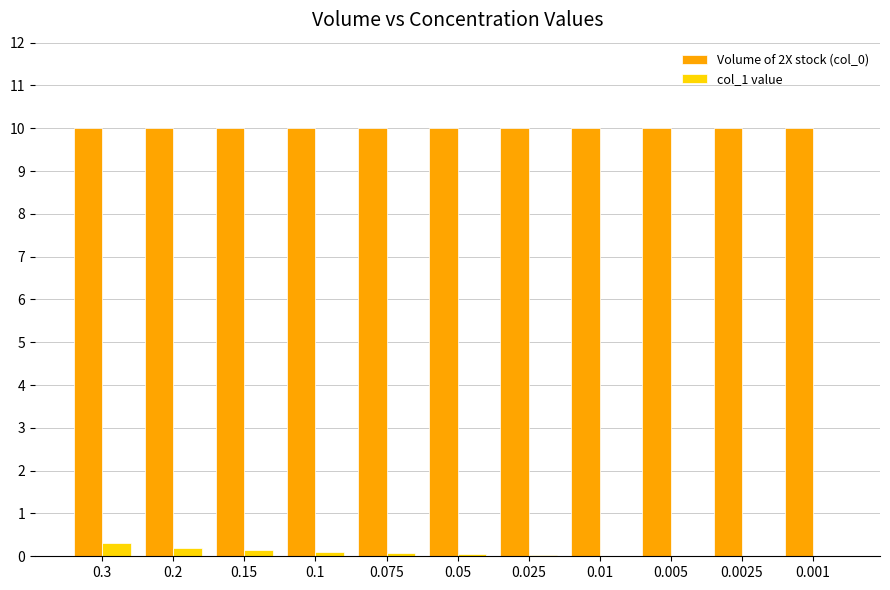

Is the value of col_1 value at 0.0025 greater than the value of Volume of 2X stock (col_0) at 0.3?

No